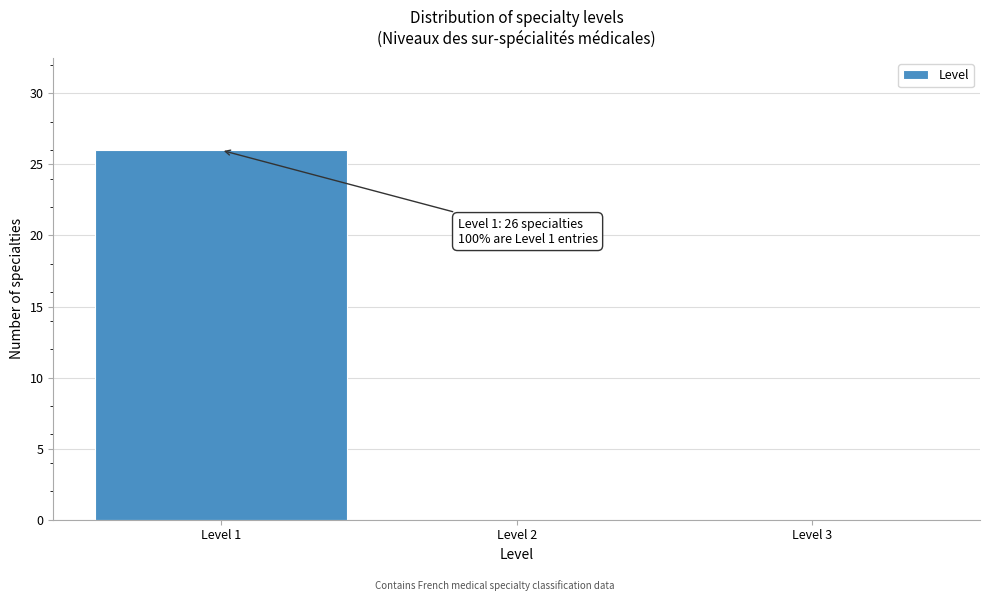

Over which range of the x-axis is the bar tallest?

0.5 to 1.5